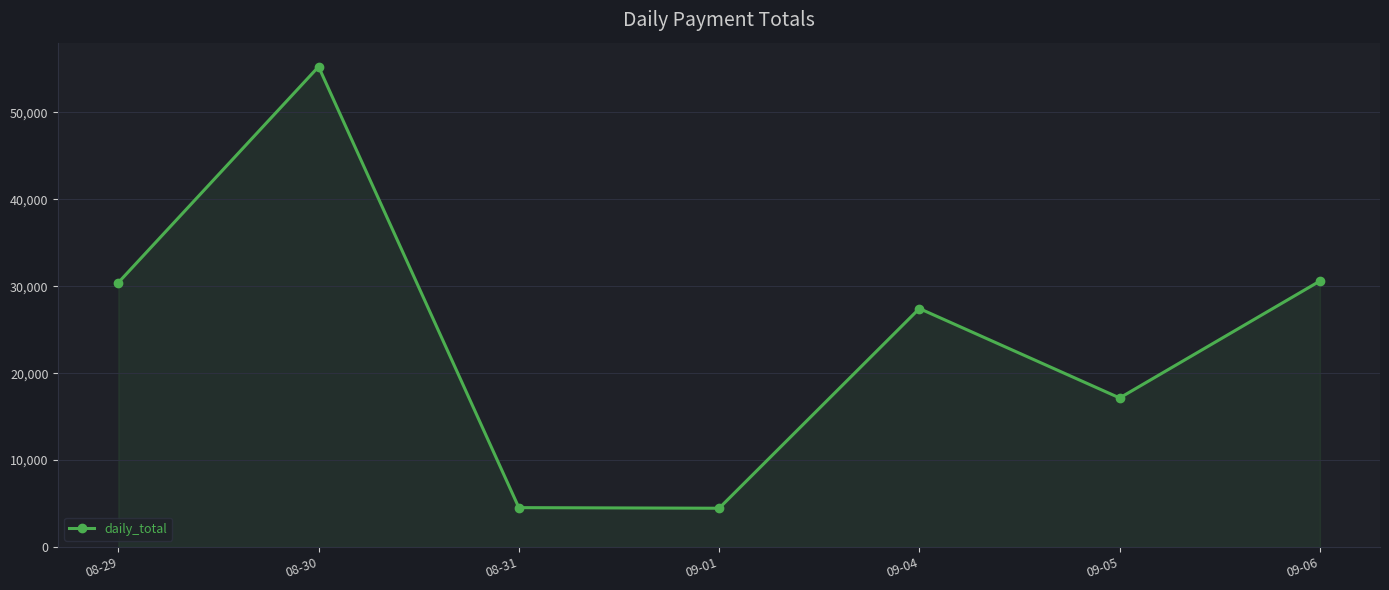

What is the difference between the second highest and minimum values?

26142.3